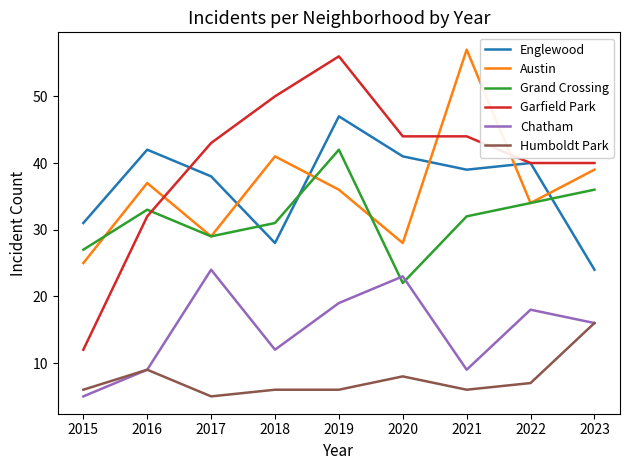

What is the difference between the second highest and minimum values in the Grand Crossing series?

14